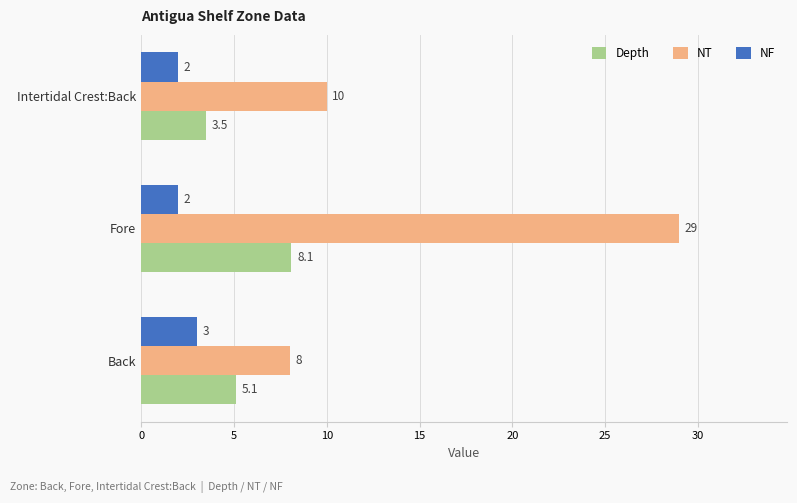

True or false: NF has a value of 4.5 at Back.

False